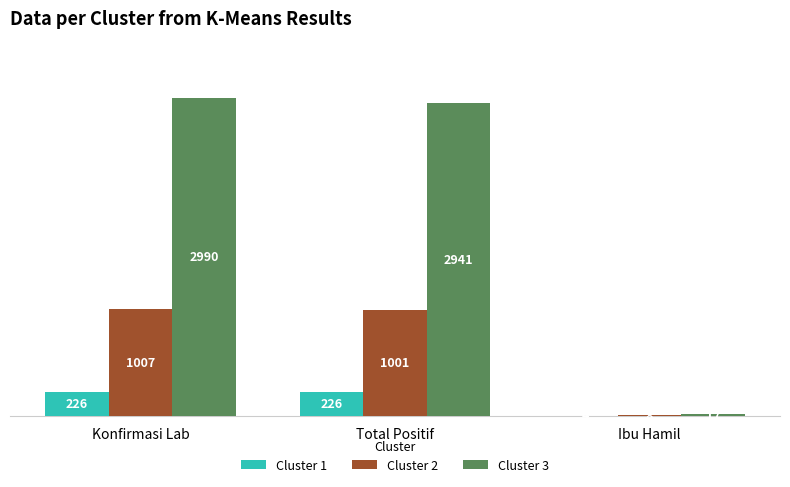

What is the sum of the Cluster 1 values at Ibu Hamil and Total Positif?

230